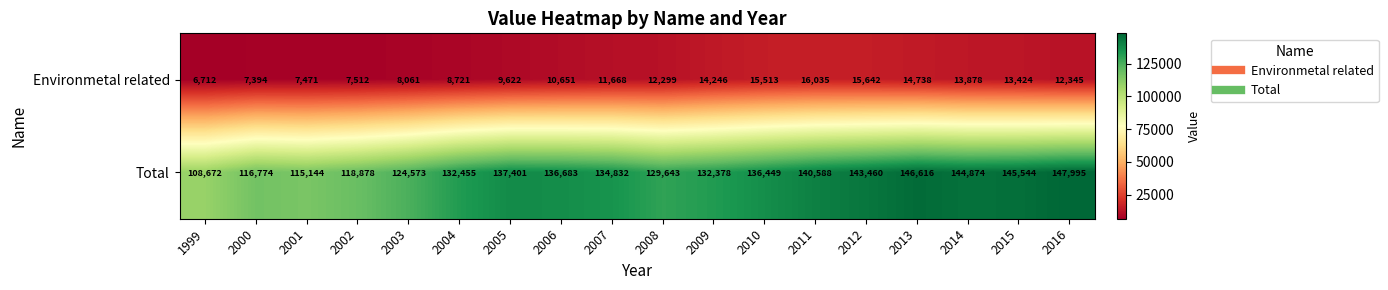

At 2011, list the series in order from largest to smallest.

Total, Environmetal related